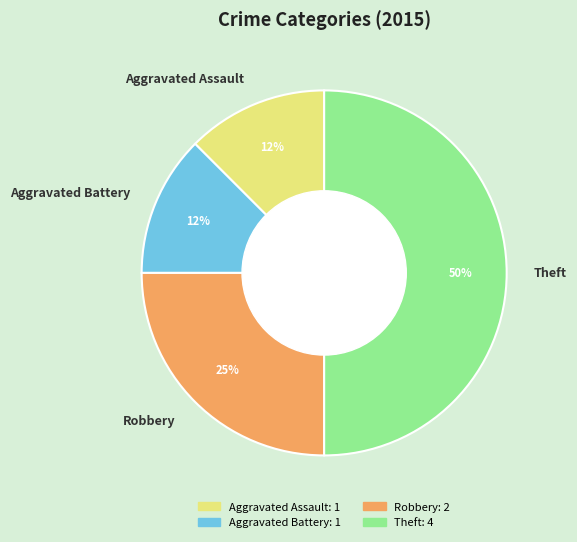

How many slices are in this pie chart?

4